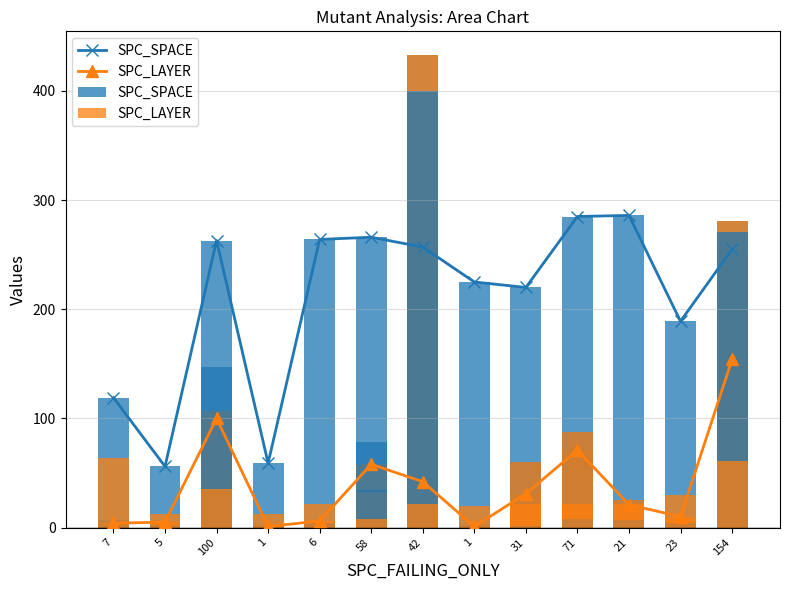

Which series has the largest total across all categories?

SPC_SPACE